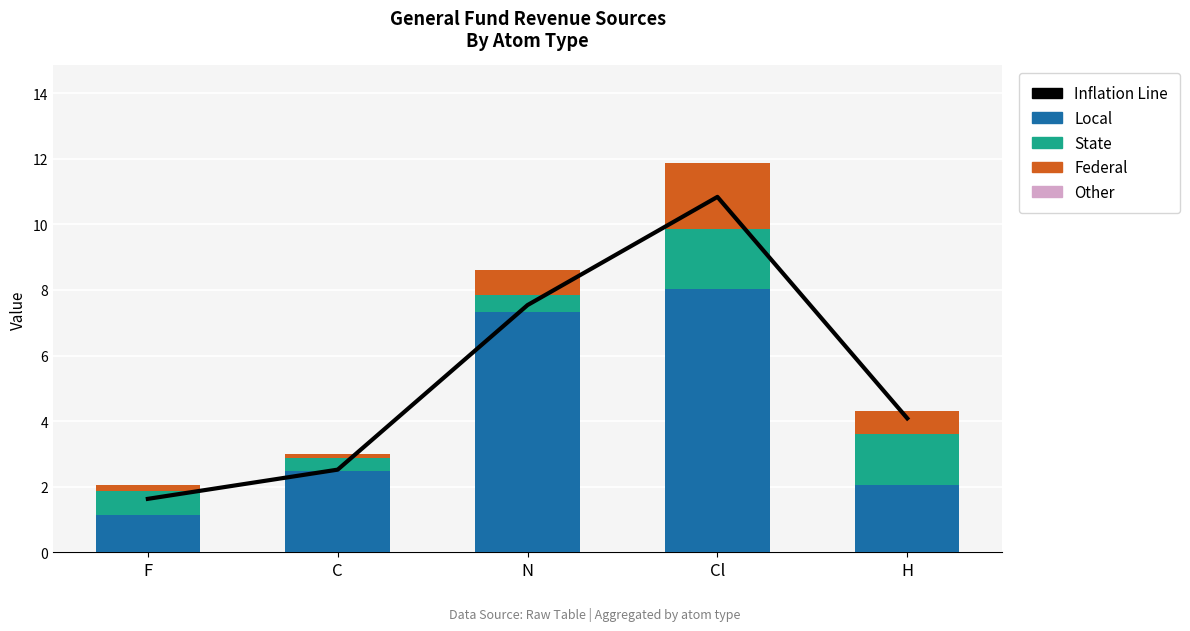

What value does the State series have at H?

1.6